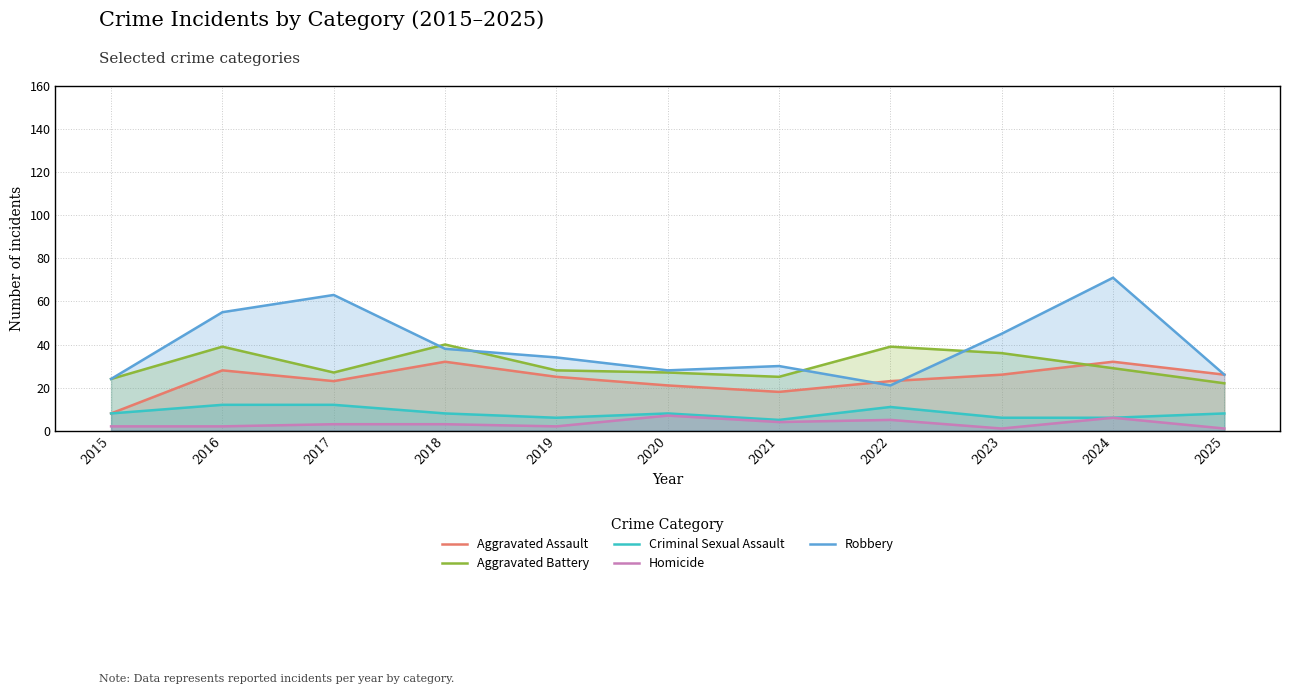

Which series changed the most between 2015 and 2022?

Aggravated Assault